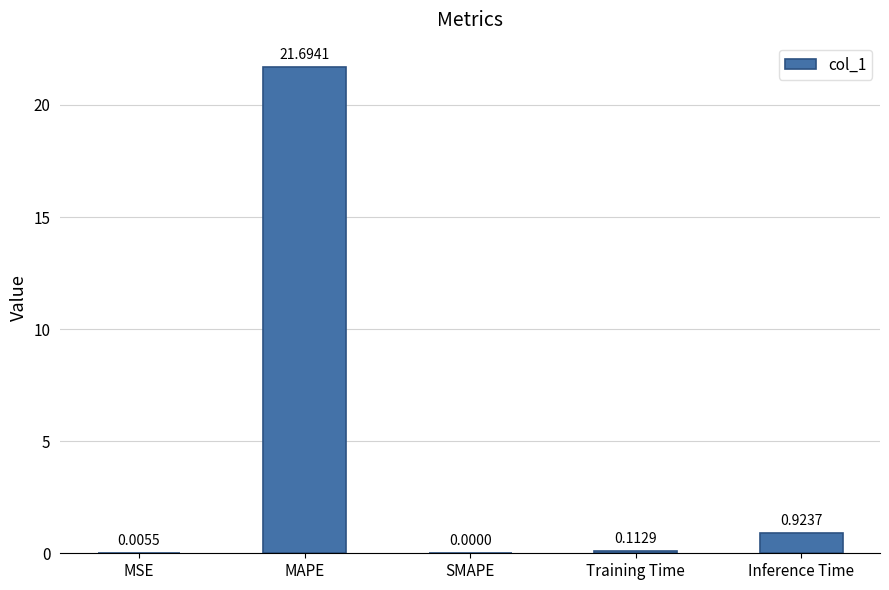

Which has a higher value, Training Time or SMAPE?

Training Time